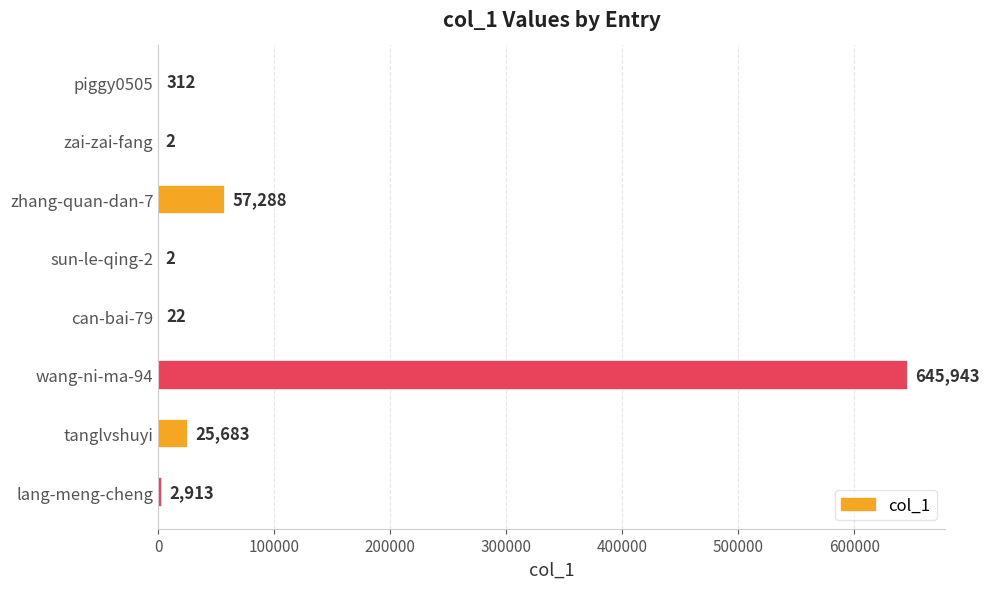

What is the maximum value shown in the chart?

645943